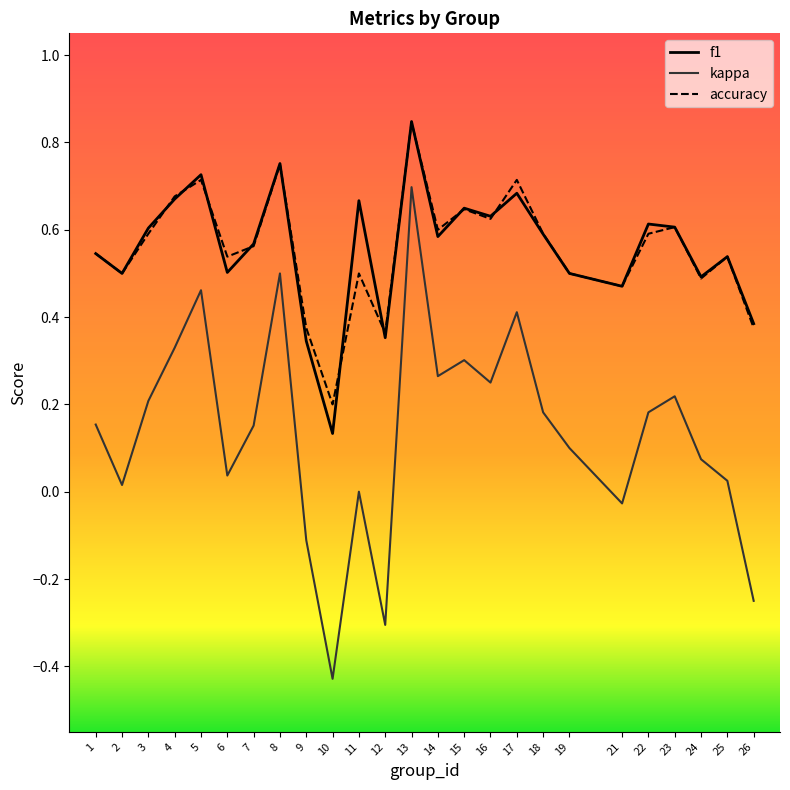

True or false: f1 has a value of 0.7 at 24.

False